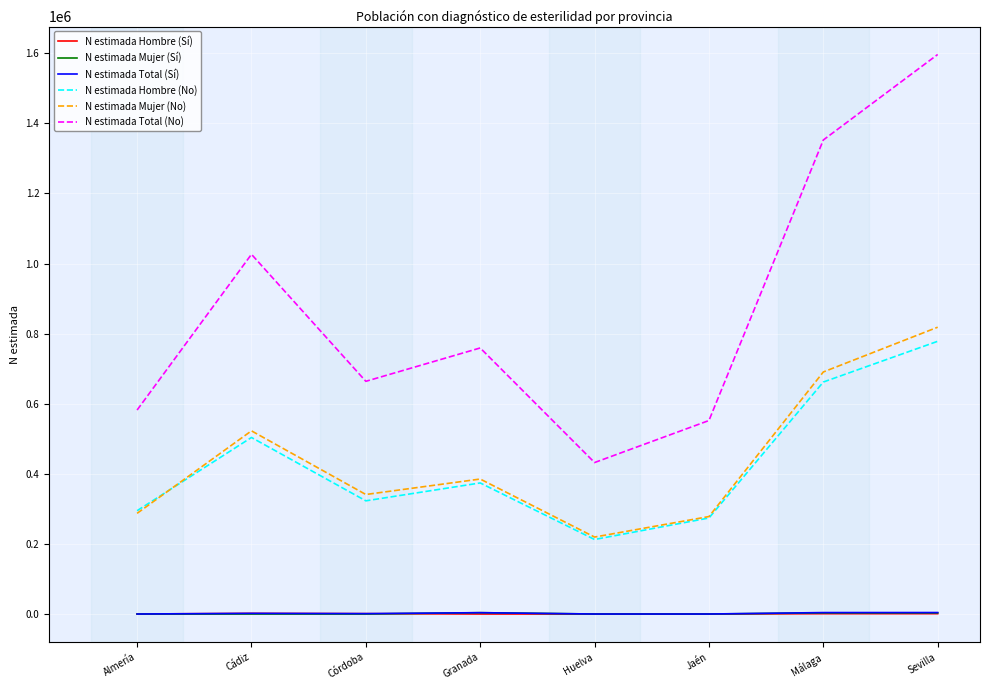

True or false: N estimada Total (No) and N estimada Total (Sí) intersect in this chart.

False